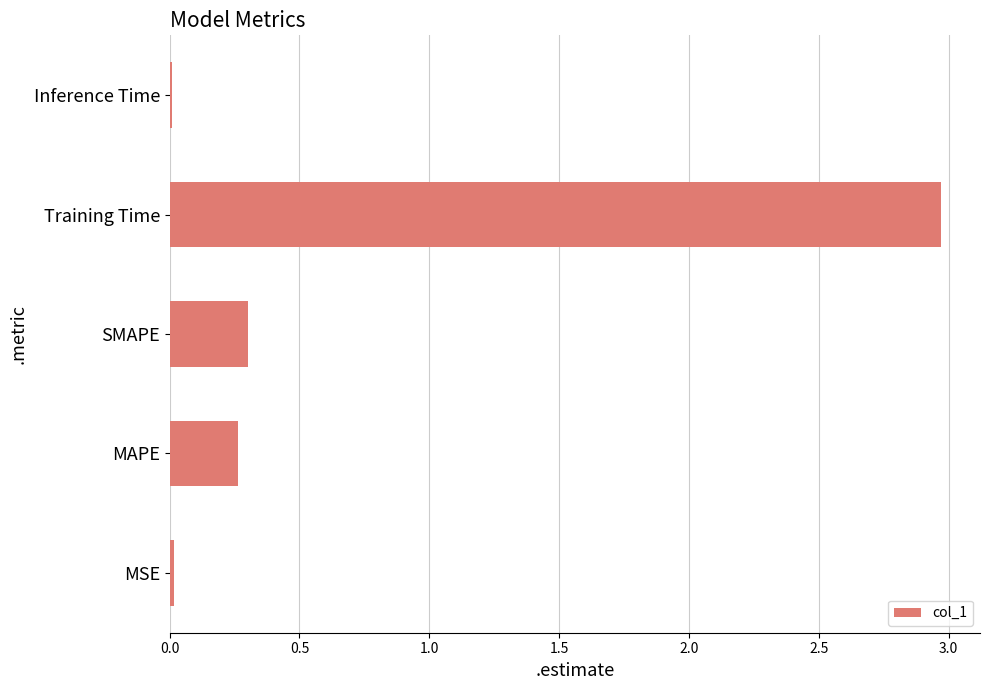

At which label is the value closest to 1?

SMAPE